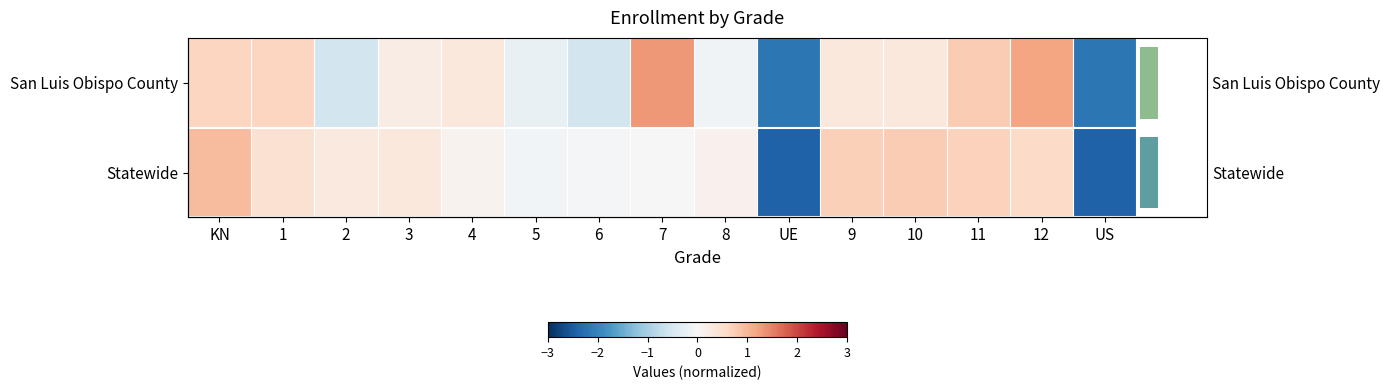

Rank the series at 11 from lowest to highest value.

Statewide, San Luis Obispo County